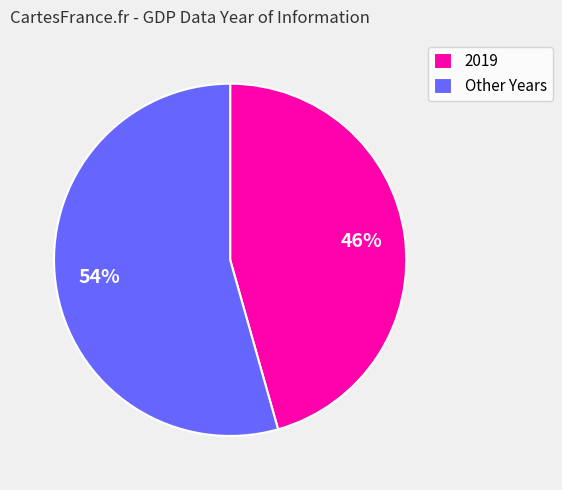

Which has a higher value, Other Years or 2019?

Other Years